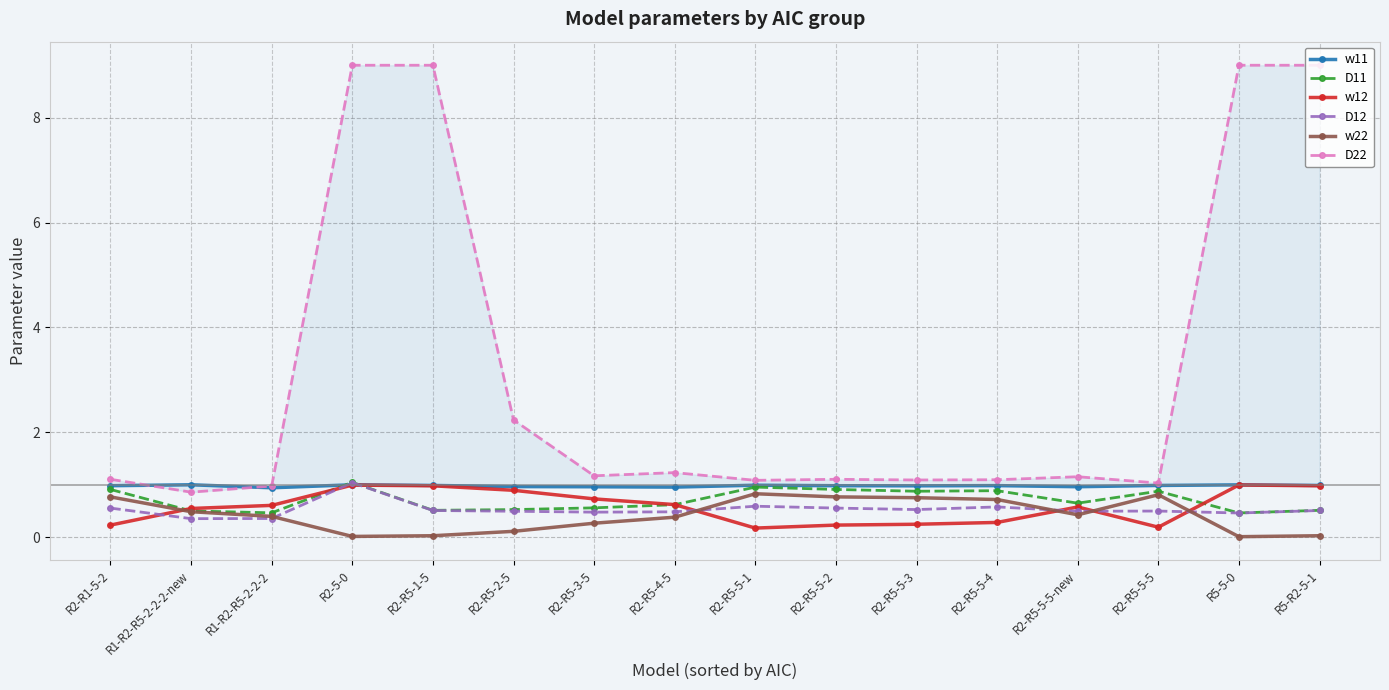

Reading left to right, what are all the values shown in this chart?

w11: R2-R1-5-2=1.0	R1-R2-R5-2-2-2-new=1.0	R1-R2-R5-2-2-2=0.9	R2-5-0=1.0	R2-R5-1-5=1.0	R2-R5-2-5=1.0	R2-R5-3-5=1.0	R2-R5-4-5=1.0	R2-R5-5-1=1.0	R2-R5-5-2=1.0	R2-R5-5-3=1.0	R2-R5-5-4=1.0	R2-R5-5-5-new=1.0	R2-R5-5-5=1.0	R5-5-0=1.0	R5-R2-5-1=1.0
D11: R2-R1-5-2=0.9	R1-R2-R5-2-2-2-new=0.5	R1-R2-R5-2-2-2=0.5	R2-5-0=1.0	R2-R5-1-5=0.5	R2-R5-2-5=0.5	R2-R5-3-5=0.6	R2-R5-4-5=0.6	R2-R5-5-1=1.0	R2-R5-5-2=0.9	R2-R5-5-3=0.9	R2-R5-5-4=0.9	R2-R5-5-5-new=0.6	R2-R5-5-5=0.9	R5-5-0=0.5	R5-R2-5-1=0.5
w12: R2-R1-5-2=0.2	R1-R2-R5-2-2-2-new=0.5	R1-R2-R5-2-2-2=0.6	R2-5-0=1.0	R2-R5-1-5=1.0	R2-R5-2-5=0.9	R2-R5-3-5=0.7	R2-R5-4-5=0.6	R2-R5-5-1=0.2	R2-R5-5-2=0.2	R2-R5-5-3=0.2	R2-R5-5-4=0.3	R2-R5-5-5-new=0.6	R2-R5-5-5=0.2	R5-5-0=1.0	R5-R2-5-1=1.0
D12: R2-R1-5-2=0.6	R1-R2-R5-2-2-2-new=0.4	R1-R2-R5-2-2-2=0.4	R2-5-0=1.0	R2-R5-1-5=0.5	R2-R5-2-5=0.5	R2-R5-3-5=0.5	R2-R5-4-5=0.5	R2-R5-5-1=0.6	R2-R5-5-2=0.6	R2-R5-5-3=0.5	R2-R5-5-4=0.6	R2-R5-5-5-new=0.5	R2-R5-5-5=0.5	R5-5-0=0.5	R5-R2-5-1=0.5
w22: R2-R1-5-2=0.8	R1-R2-R5-2-2-2-new=0.5	R1-R2-R5-2-2-2=0.4	R2-5-0=0.0	R2-R5-1-5=0.0	R2-R5-2-5=0.1	R2-R5-3-5=0.3	R2-R5-4-5=0.4	R2-R5-5-1=0.8	R2-R5-5-2=0.8	R2-R5-5-3=0.8	R2-R5-5-4=0.7	R2-R5-5-5-new=0.4	R2-R5-5-5=0.8	R5-5-0=0.0	R5-R2-5-1=0.0
D22: R2-R1-5-2=1.1	R1-R2-R5-2-2-2-new=0.9	R1-R2-R5-2-2-2=1.0	R2-5-0=9.0	R2-R5-1-5=9.0	R2-R5-2-5=2.2	R2-R5-3-5=1.2	R2-R5-4-5=1.2	R2-R5-5-1=1.1	R2-R5-5-2=1.1	R2-R5-5-3=1.1	R2-R5-5-4=1.1	R2-R5-5-5-new=1.2	R2-R5-5-5=1.0	R5-5-0=9.0	R5-R2-5-1=9.0